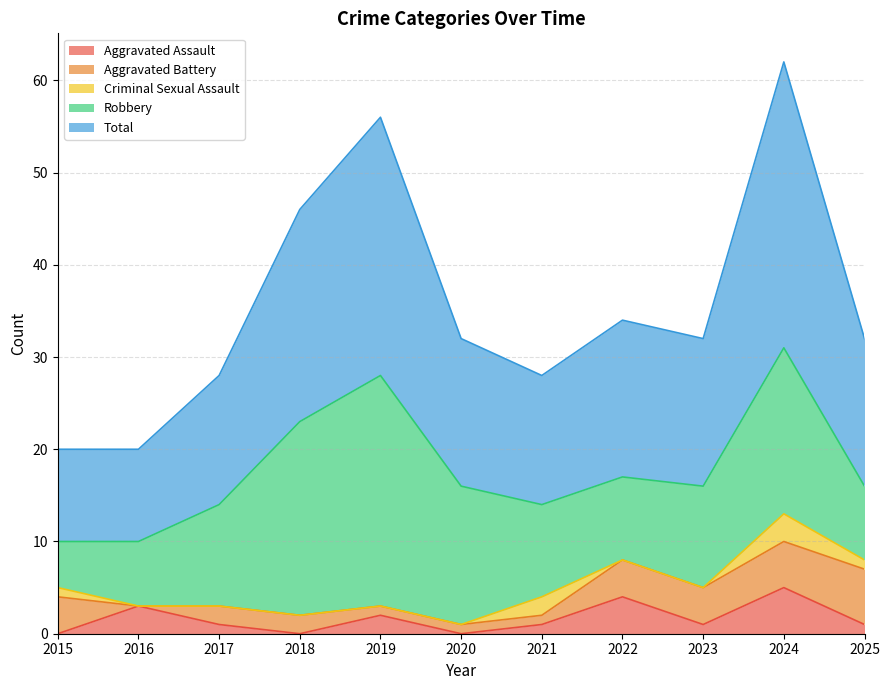

List the labels in order of Aggravated Assault value, smallest first.

2015, 2018, 2020, 2017, 2021, 2023, 2025, 2019, 2016, 2022, 2024